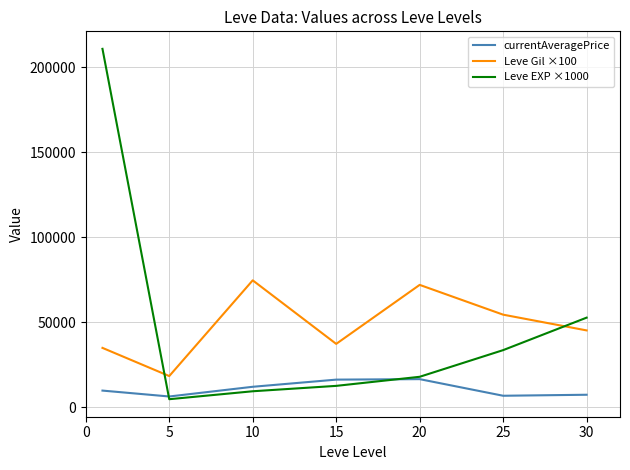

List the series in order of their peak value, highest first.

Leve EXP ×1000, Leve Gil ×100, currentAveragePrice